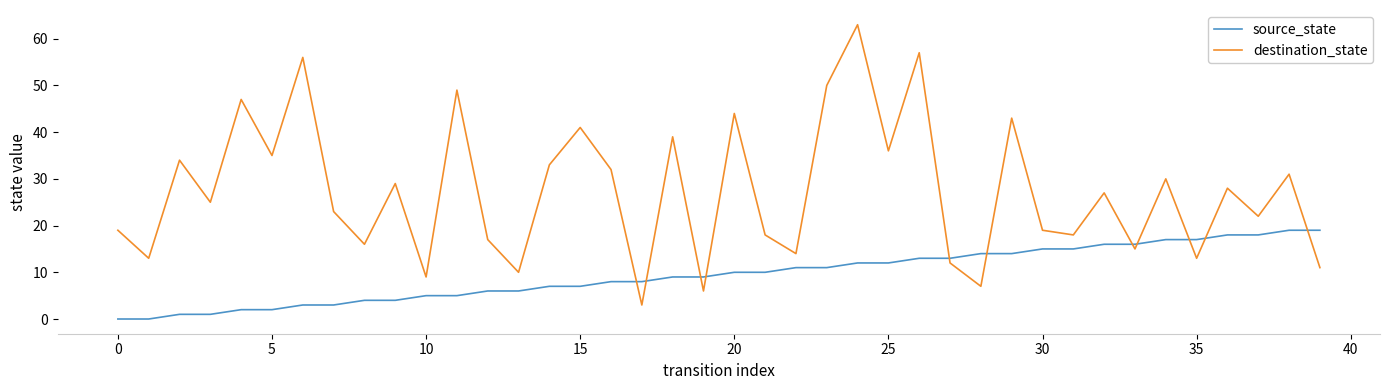

How many intersections are there between destination_state and source_state?

11